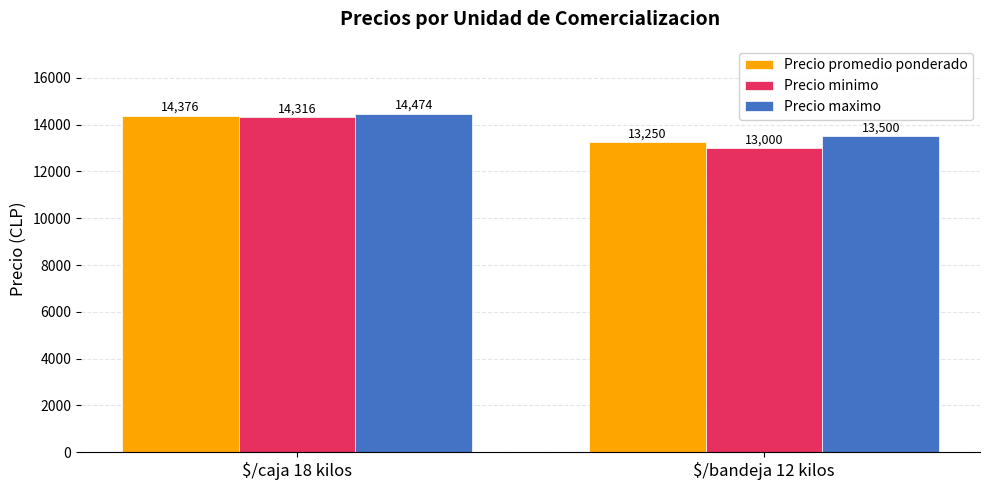

What is the sum of the Precio minimo values at $/bandeja 12 kilos and $/caja 18 kilos?

27315.8